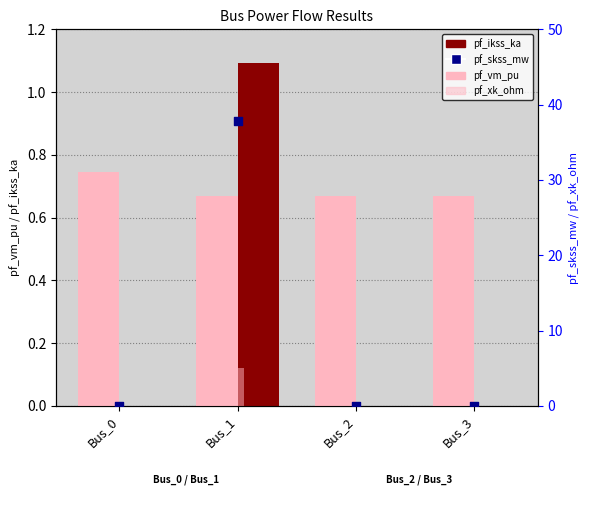

At which category is the sum across all series the highest?

Bus_1